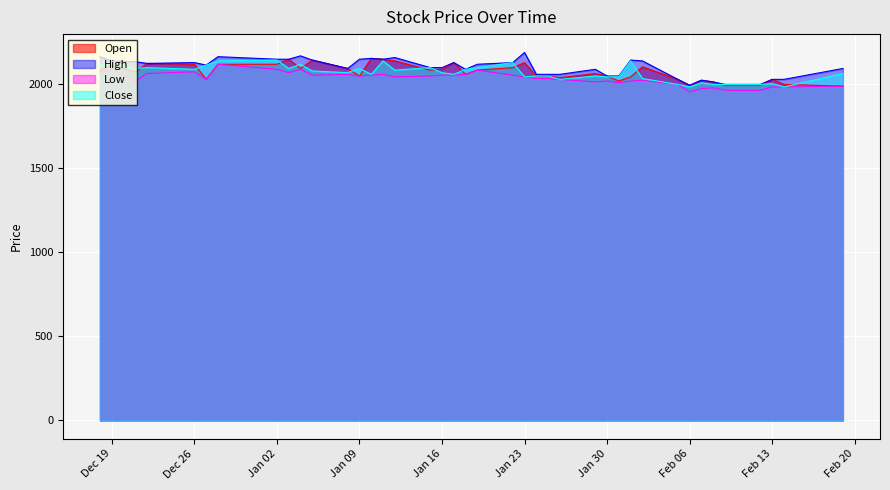

What is the difference between the highest and lowest values at Feb 13?

45